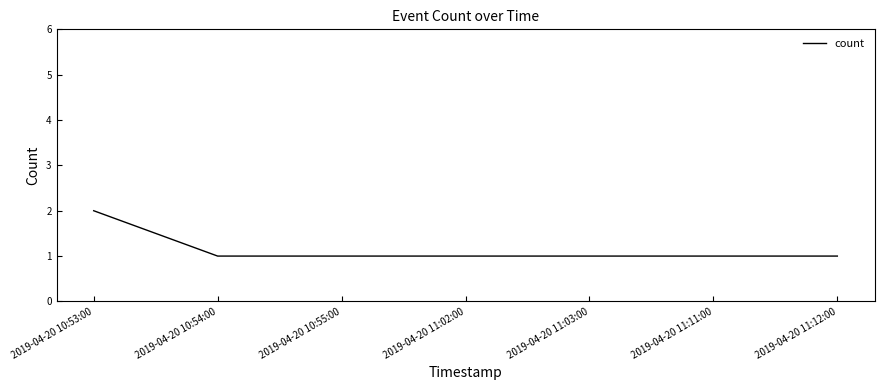

The value at 2019-04-20 11:03:00 is 0. True or false?

False